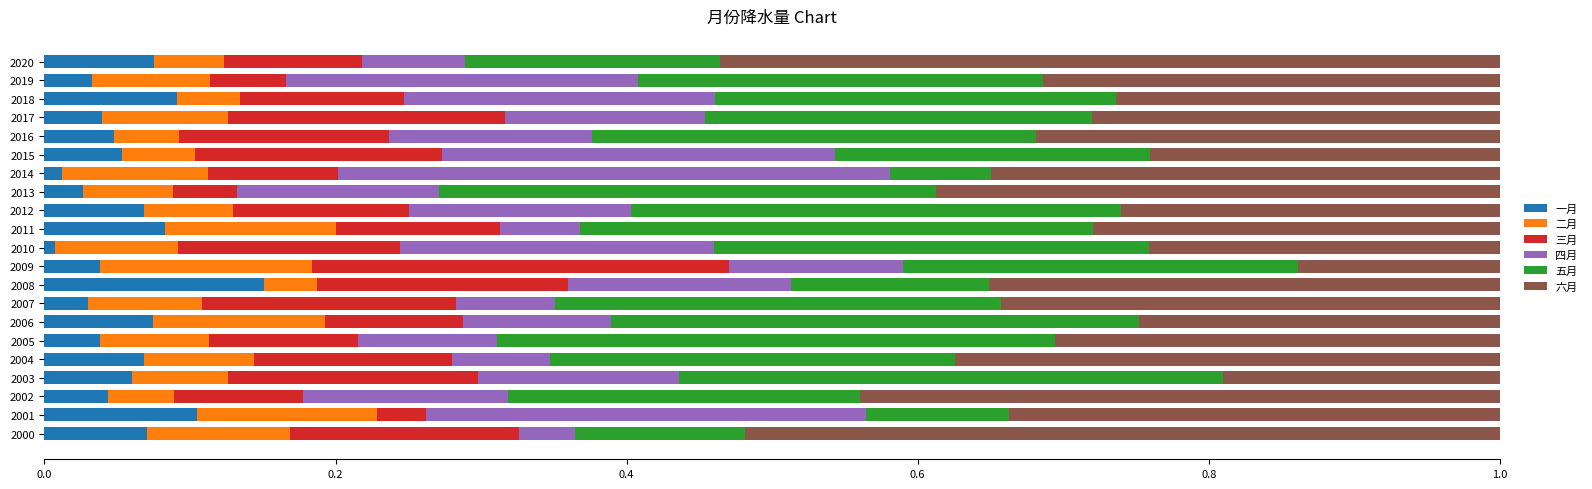

What is the total value across all series at 2003?

1.0